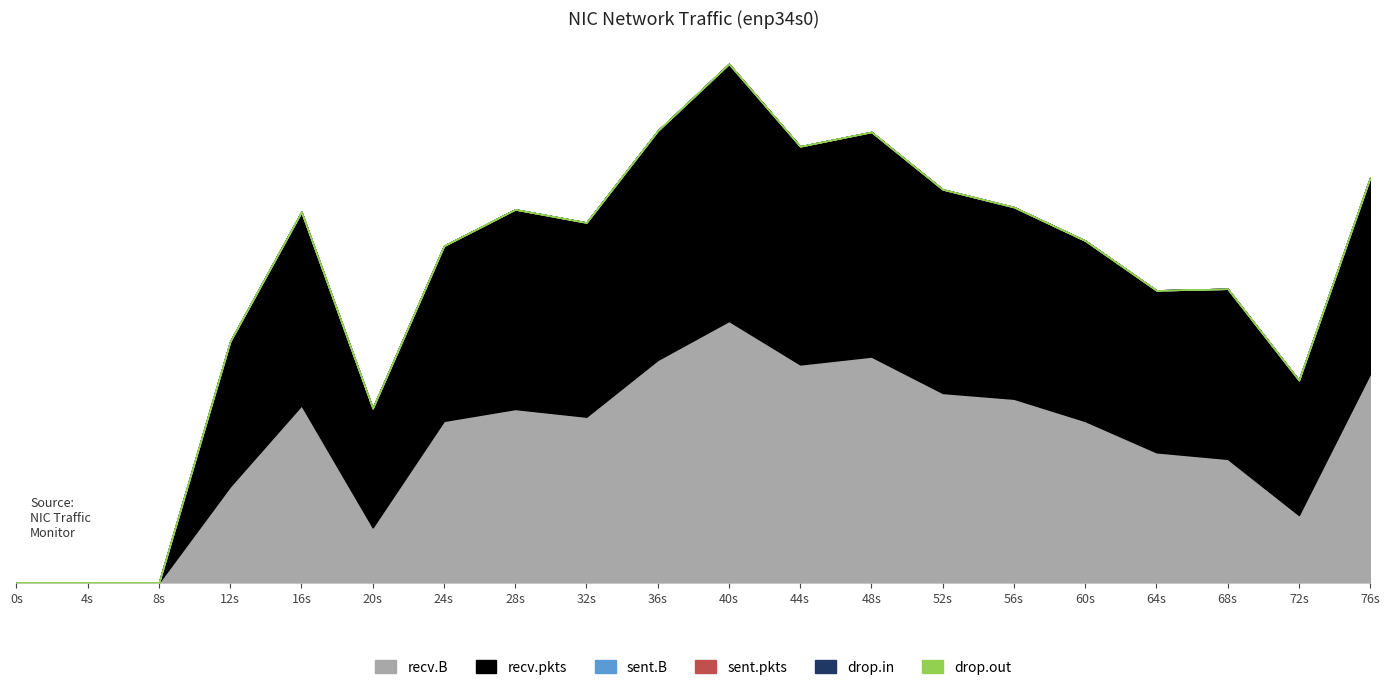

What is the value of the recv.B point at the 8th from the left?

5133304